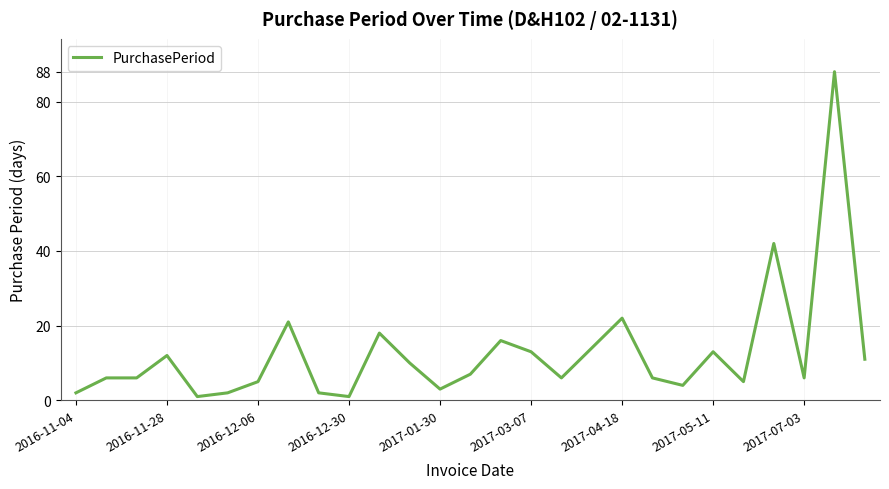

What is the greatest value displayed?

88